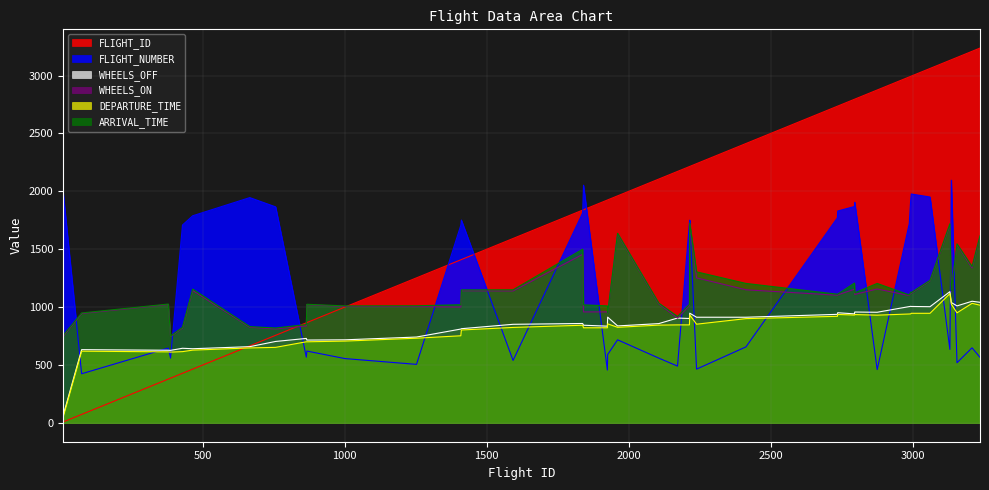

What is the difference between the highest and lowest values at 465?

1324